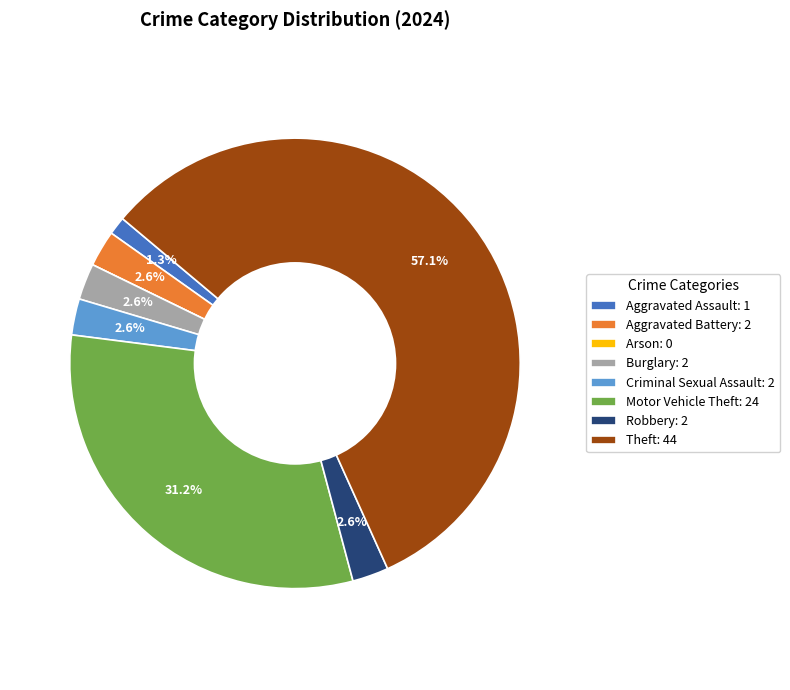

How much of the chart is everything except Motor Vehicle Theft?

68.8%